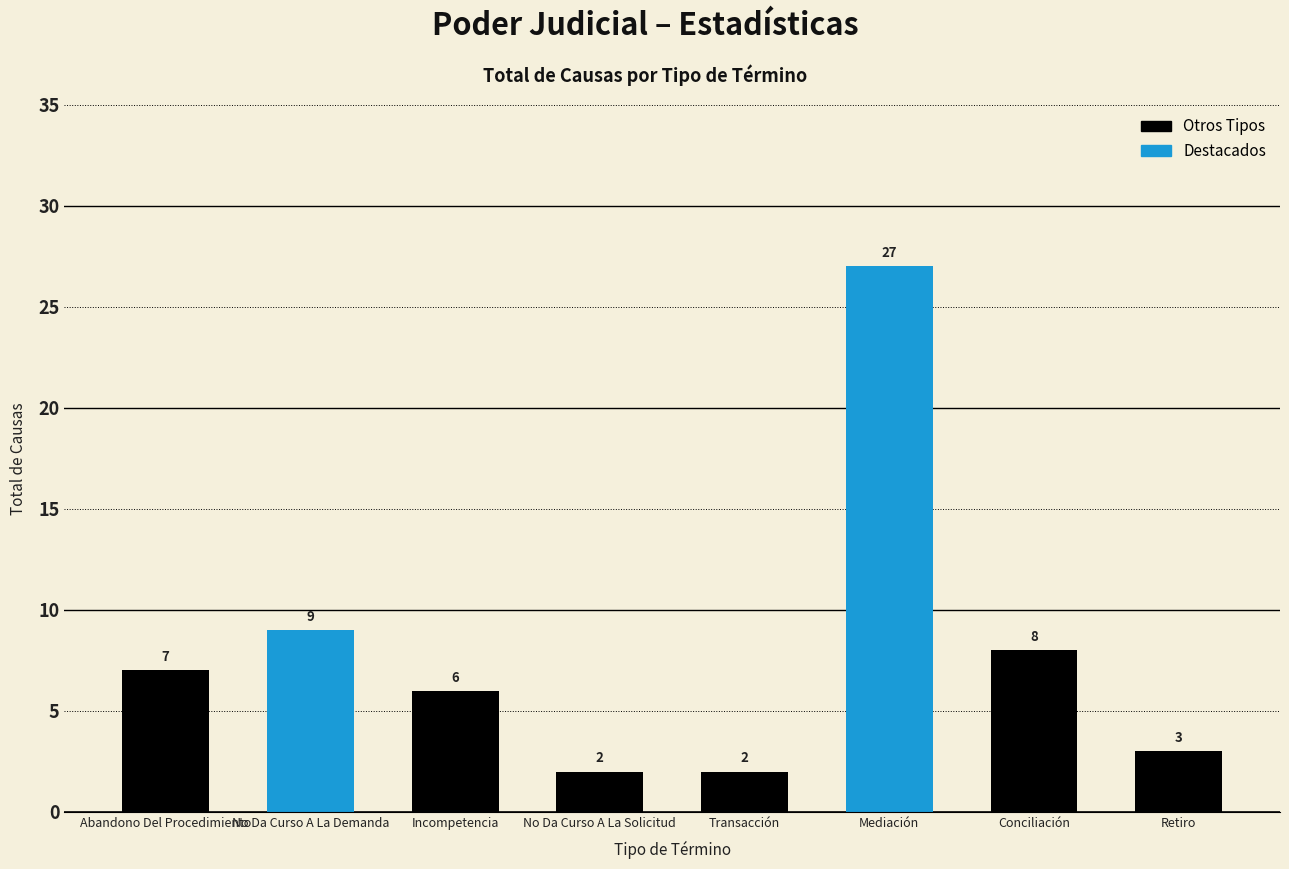

What is the change in value from Mediación to Conciliación?

-19